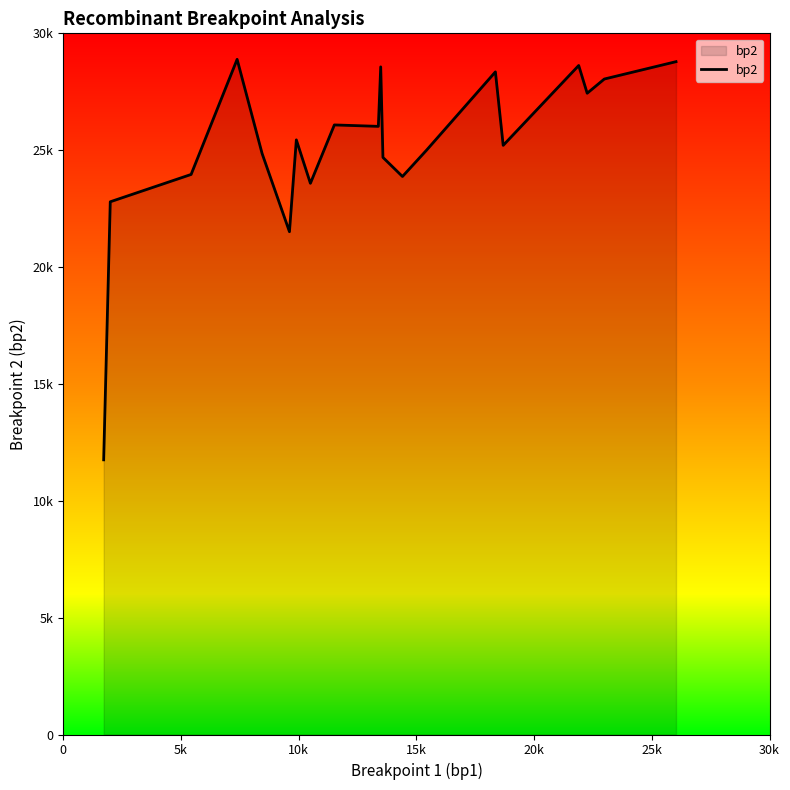

Does the chart have visible grid lines?

No